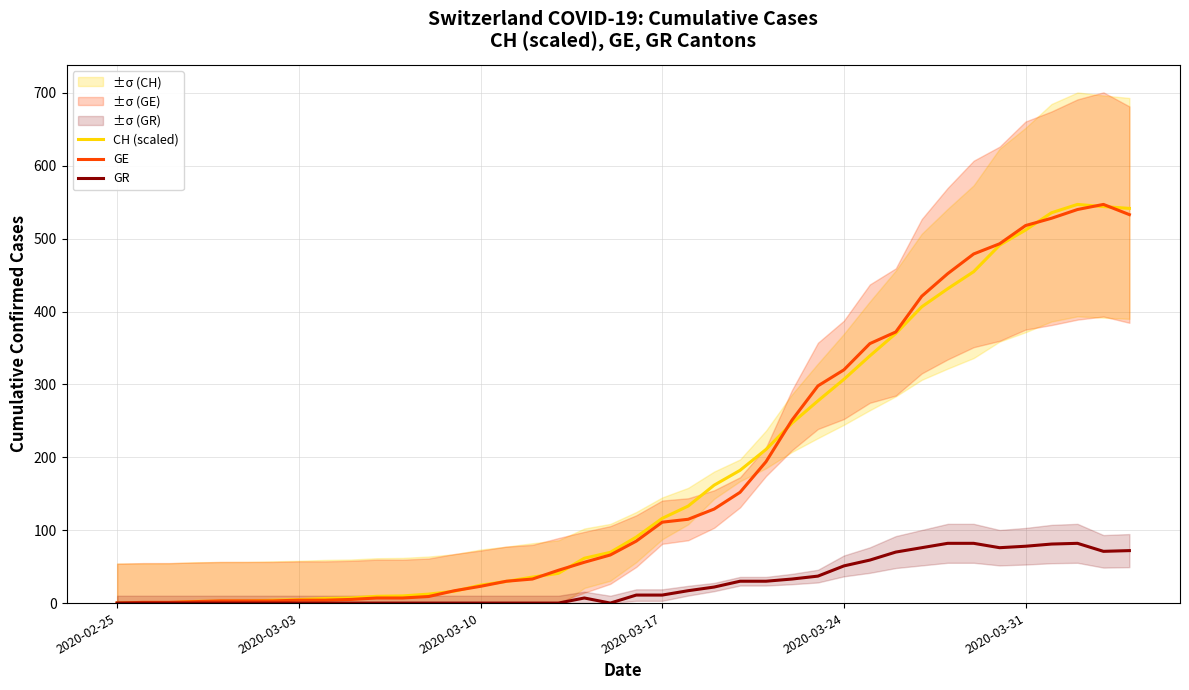

What is the maximum value for GE?

547.0